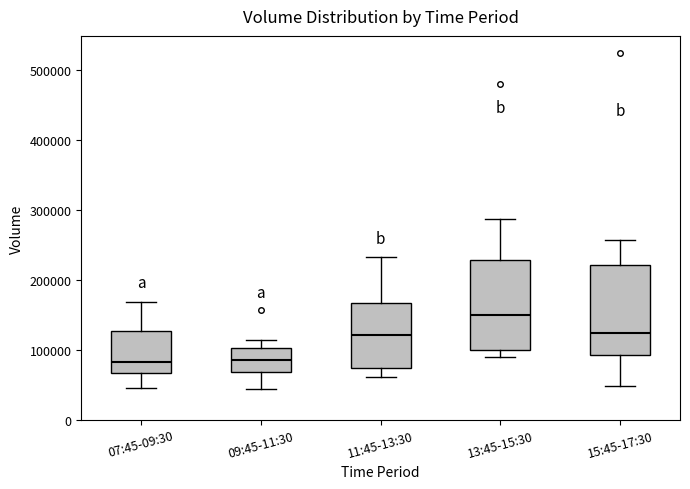

Where does the upper whisker of the box for 15:45-17:30 end on the y-axis? The values are not printed on the chart, so give them approximately, as read against the axis.

260000